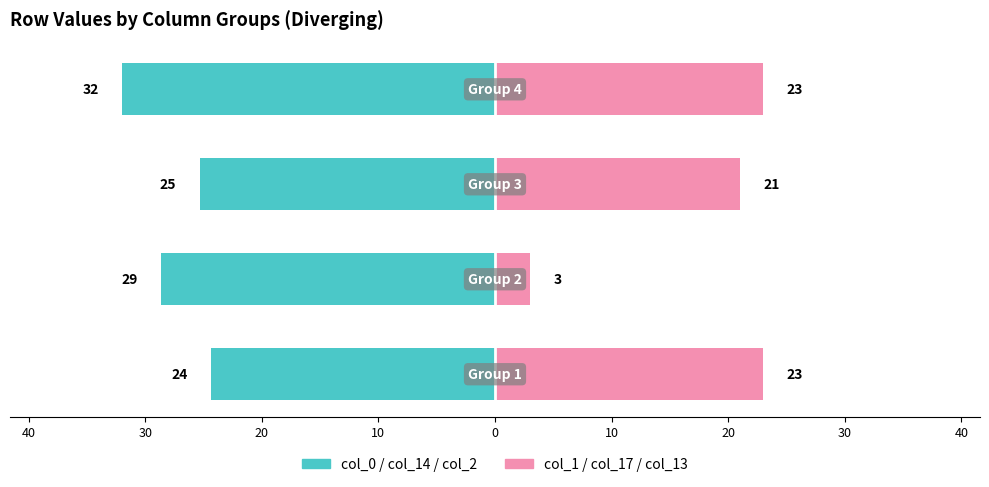

What is the average value of the col_0/col_14/col_2 series?

-27.6